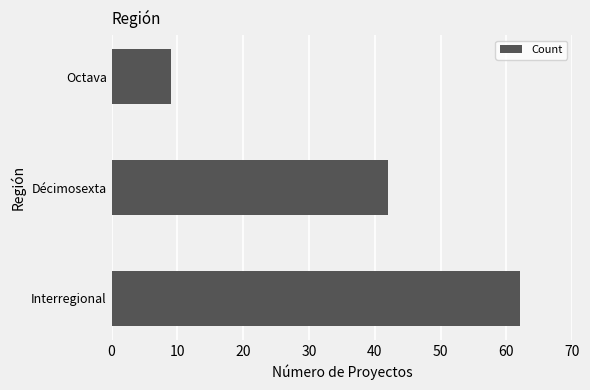

Reading bottom to top, transcribe all the data shown in this chart.

62	42	9